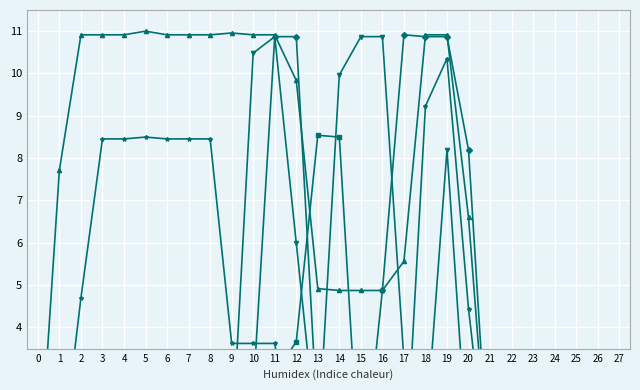

What is the sum of all col_9 values?

180.4